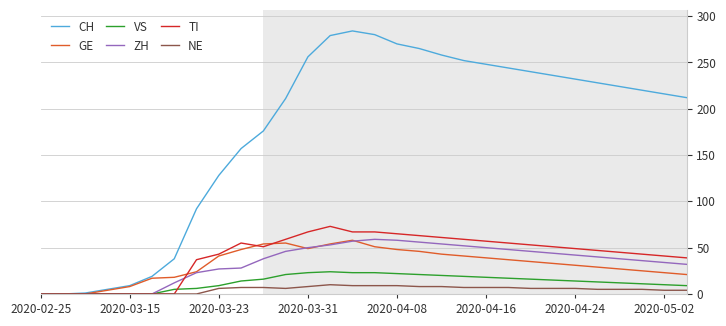

What are all the series names shown in the legend?

CH, GE, VS, ZH, TI, NE